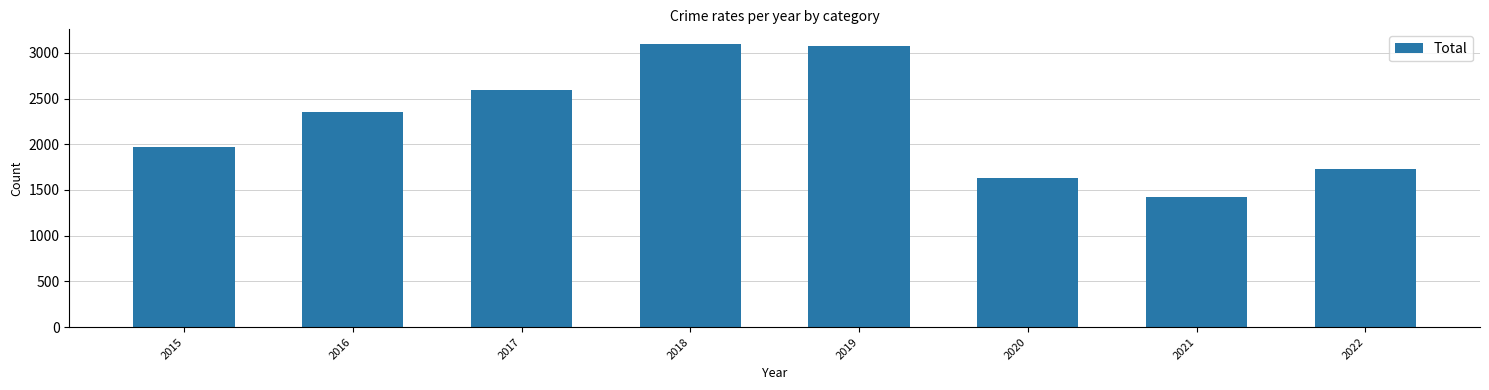

Which label corresponds to the smallest value in the chart?

2021